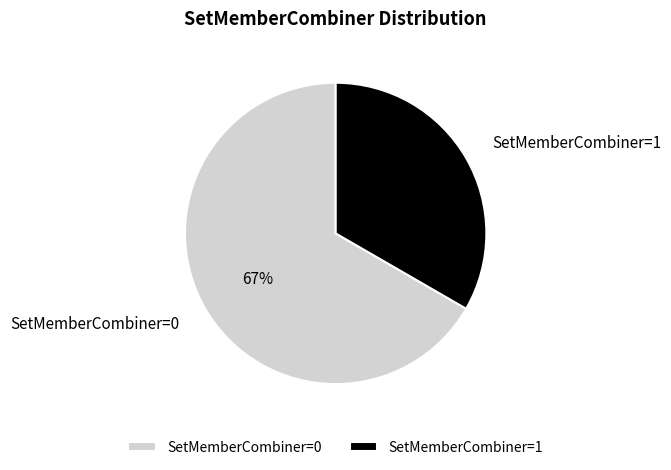

To the nearest percent, what percentage of the pie is SetMemberCombiner=1?

33%